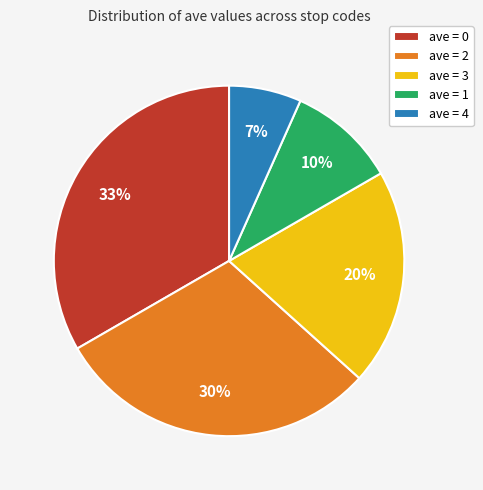

To the nearest percent, what is the combined percentage of ave = 1 and ave = 4?

17%